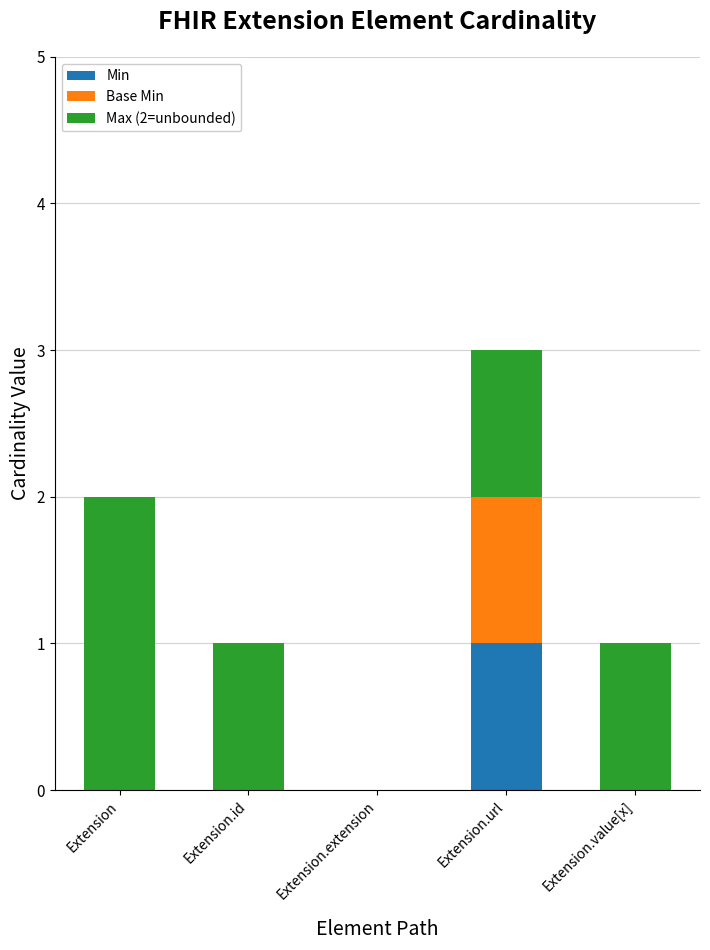

At which category is the sum across all series the highest?

Extension.url